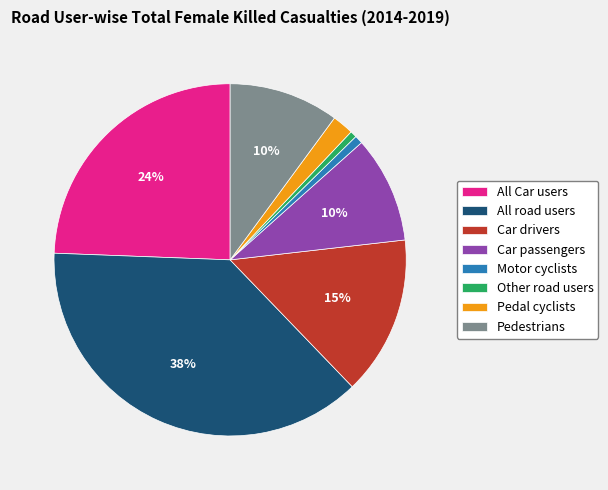

To the nearest percent, what portion does All Car users represent?

24%